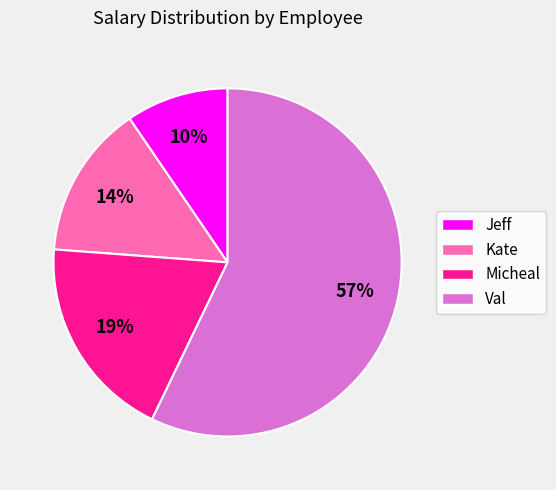

Is it true that Kate is 14% of the pie?

True